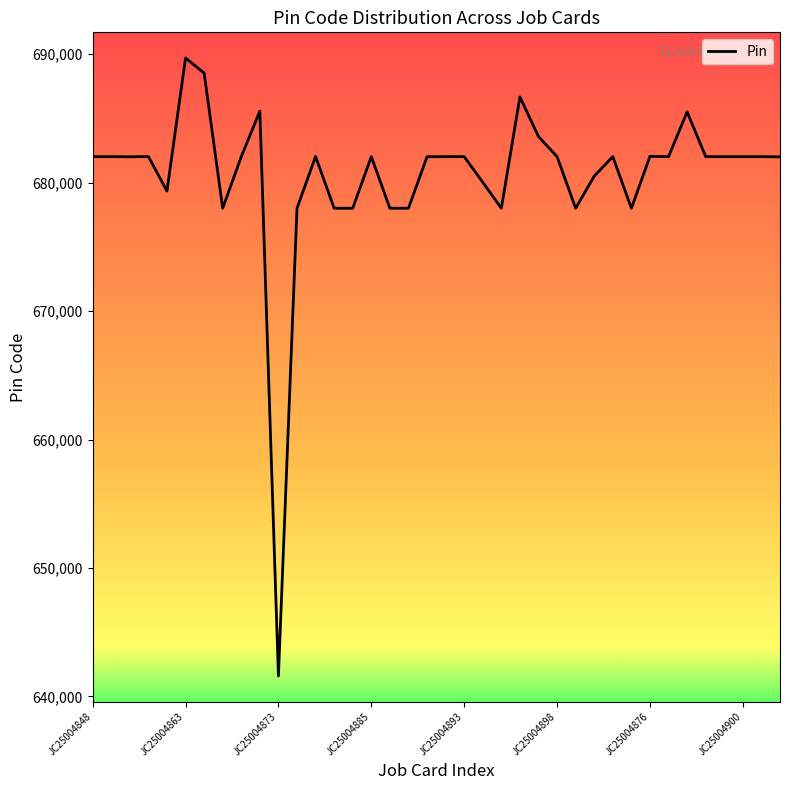

What is the average value?

680562